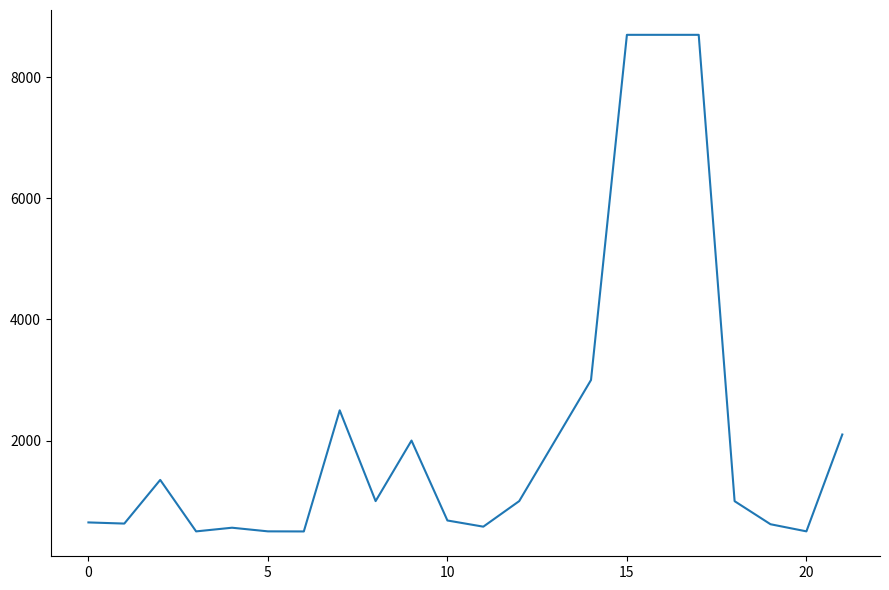

What is the difference between the maximum and minimum values?

8201.0